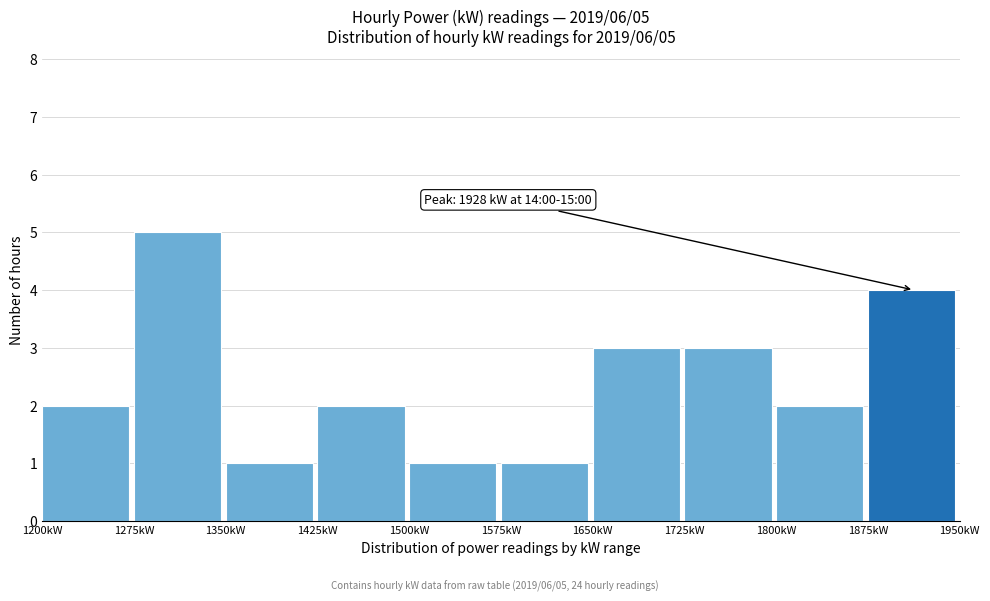

Over which range of the x-axis is the bar tallest?

1275 to 1350